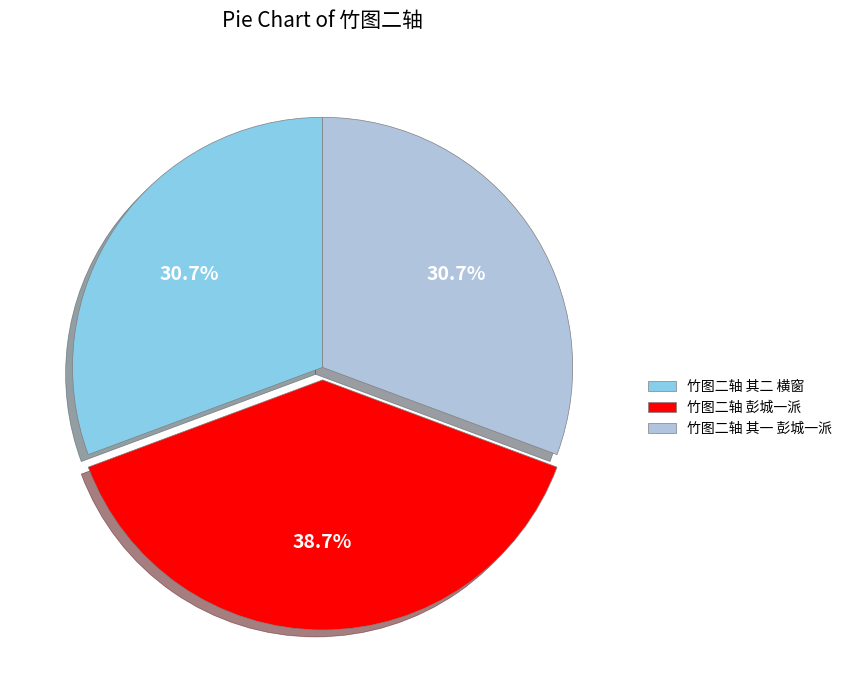

Which slice is the largest?

竹图二轴 彭城一派